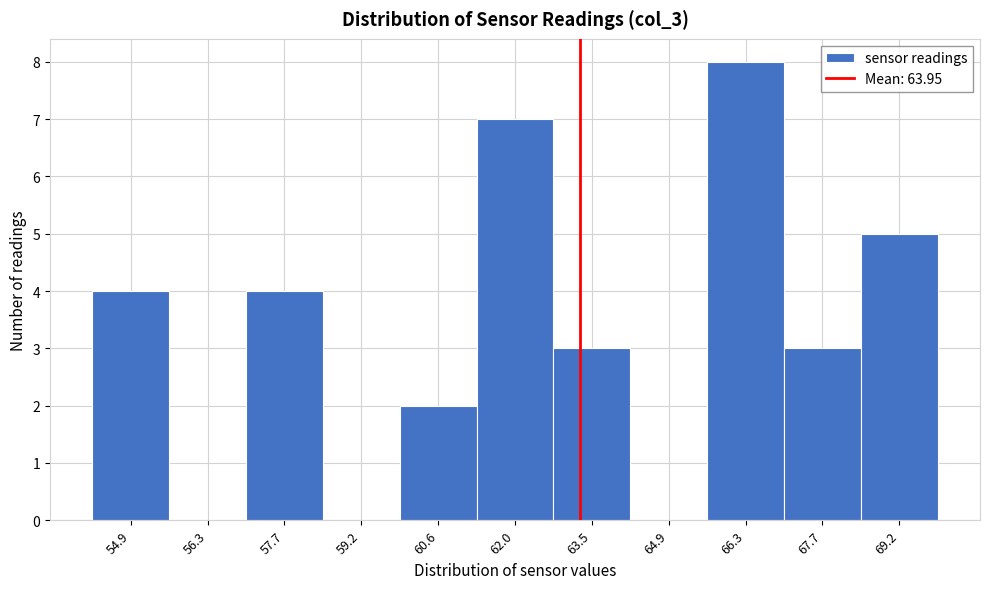

Reading left to right, what are all the values shown in this chart?

54.9=4	56.3=0	57.7=4	59.2=0	60.6=2	62.0=7	63.5=3	64.9=0	66.3=8	67.7=3	69.2=5